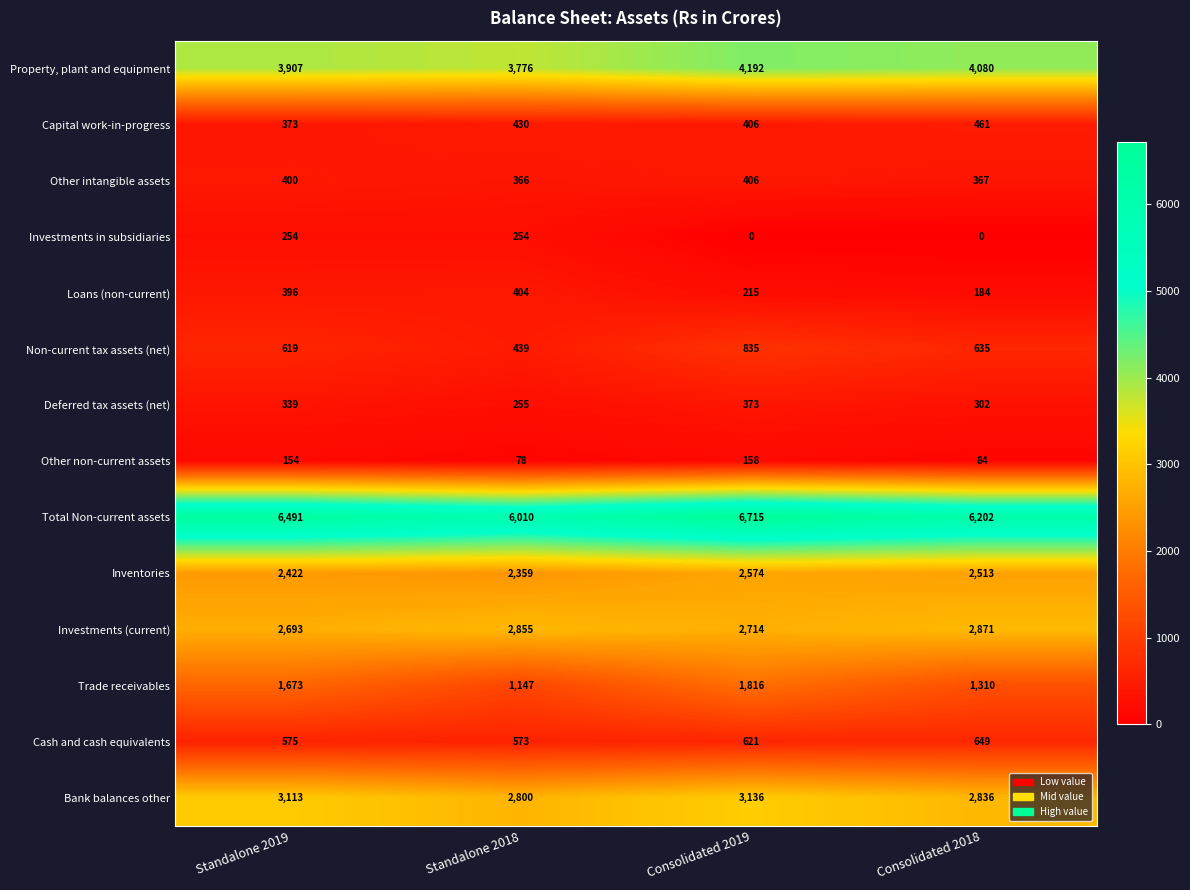

Which category has the lowest value in the Other intangible assets series?

Standalone 2018